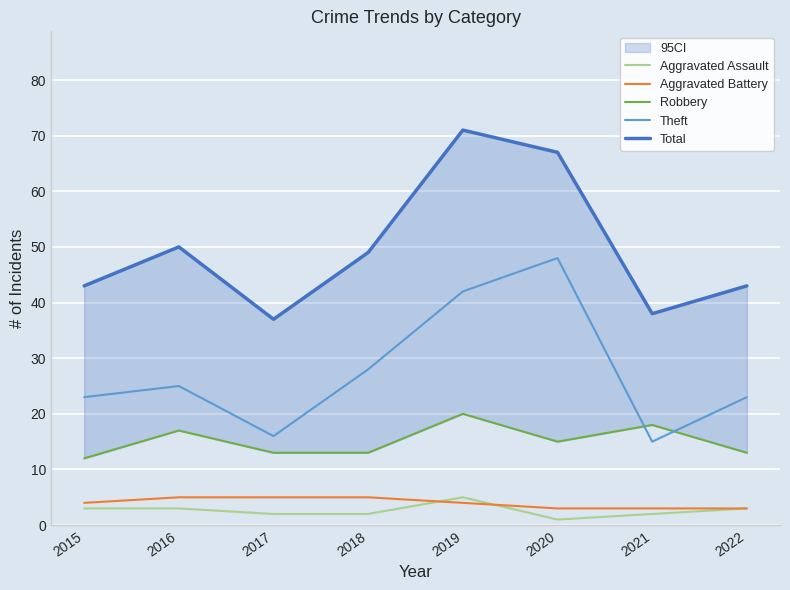

Which series has the largest total across all categories?

Total